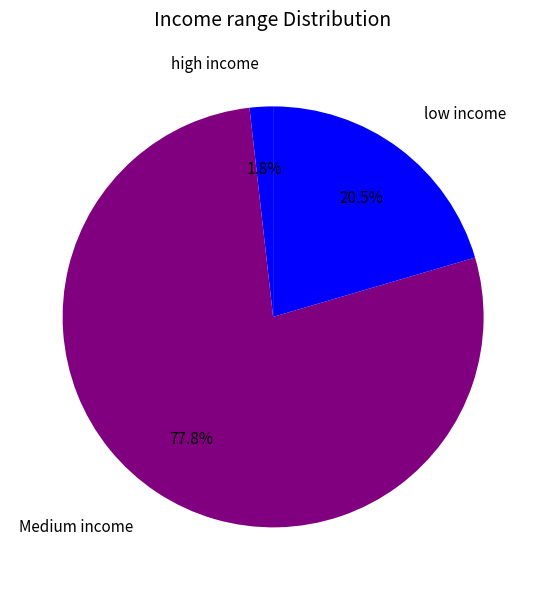

How many segments does this pie chart have?

3